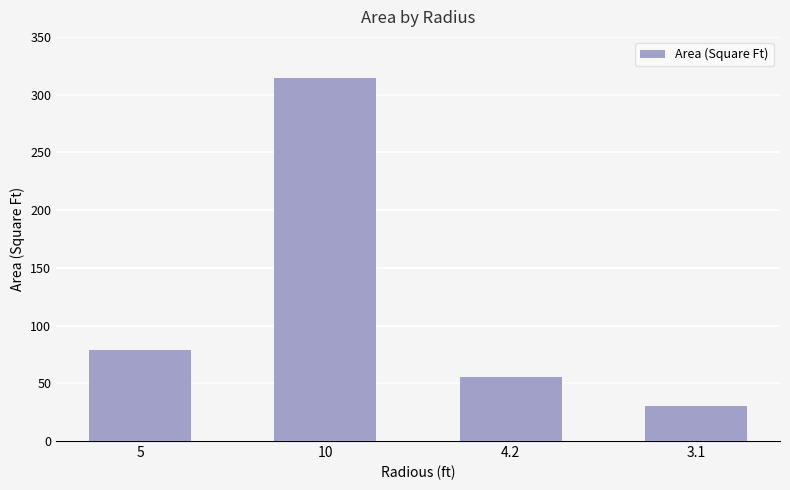

Where does the data first go above 78?

5